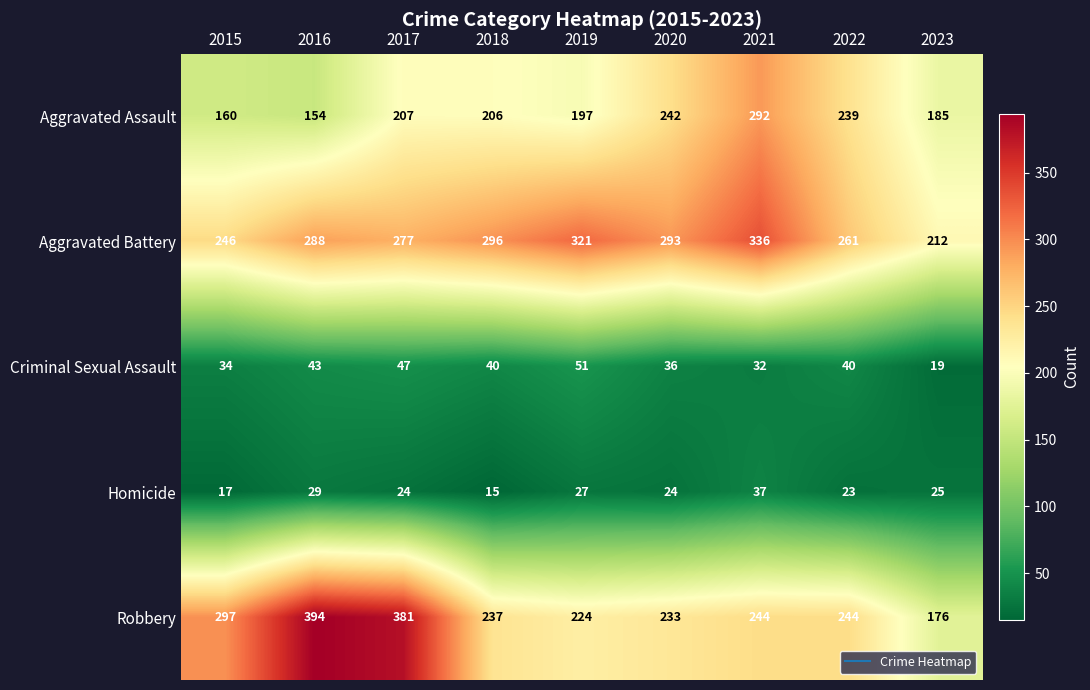

What is the difference between the second highest and minimum values in the Homicide series?

14